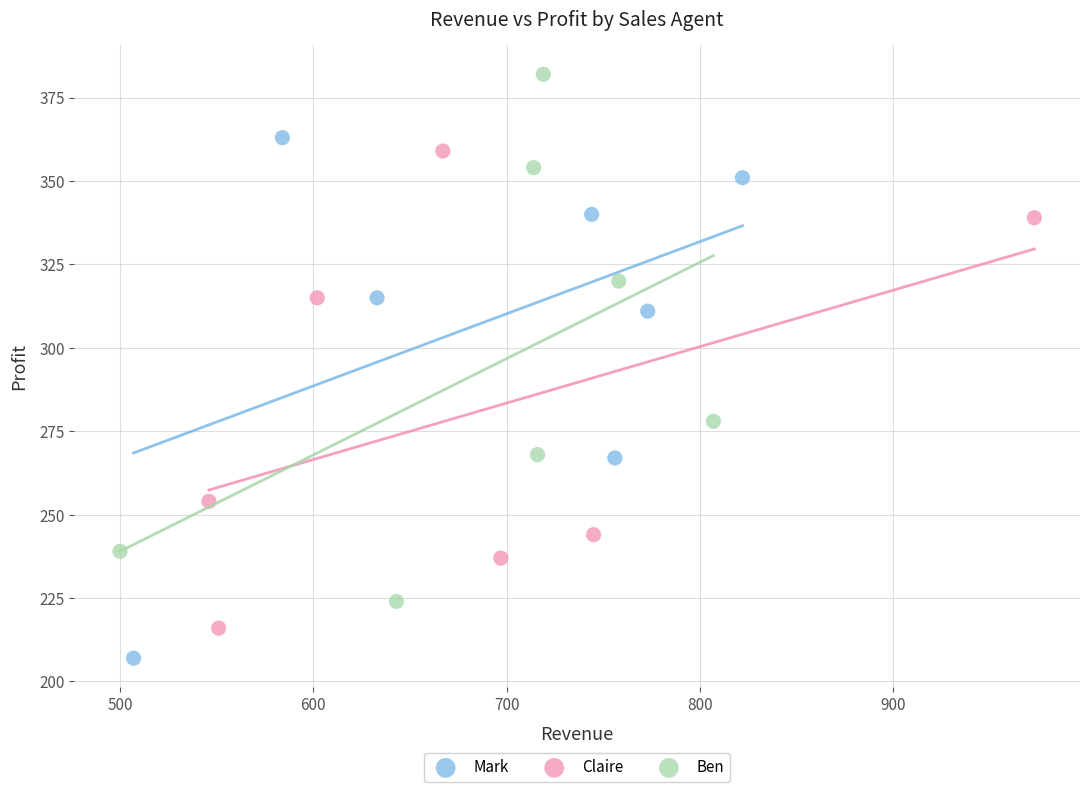

Which series contains the lowest Y value?

Mark